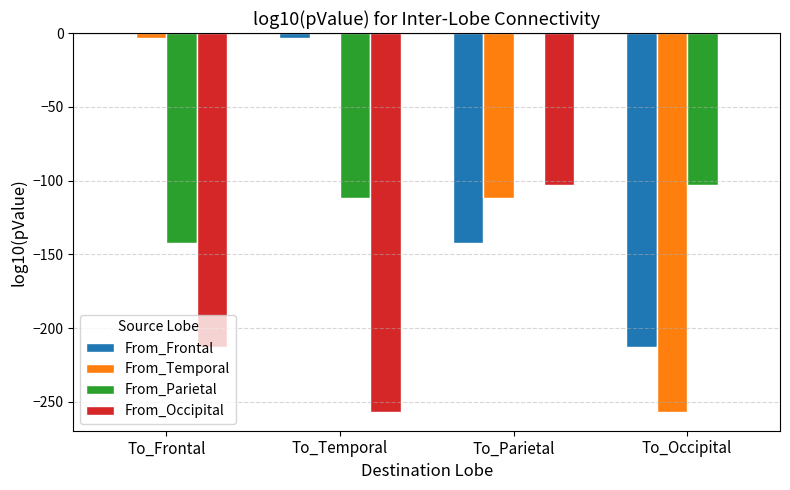

Which category has the highest value in the From_Occipital series?

To_Occipital